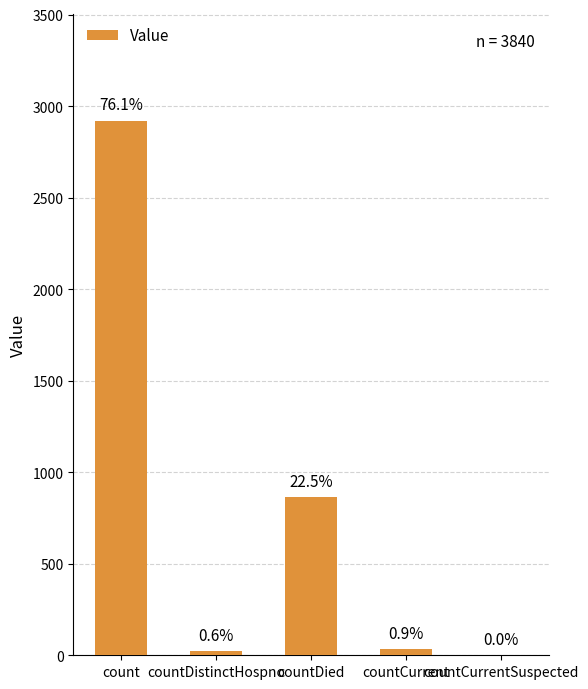

Are the bars horizontal?

No